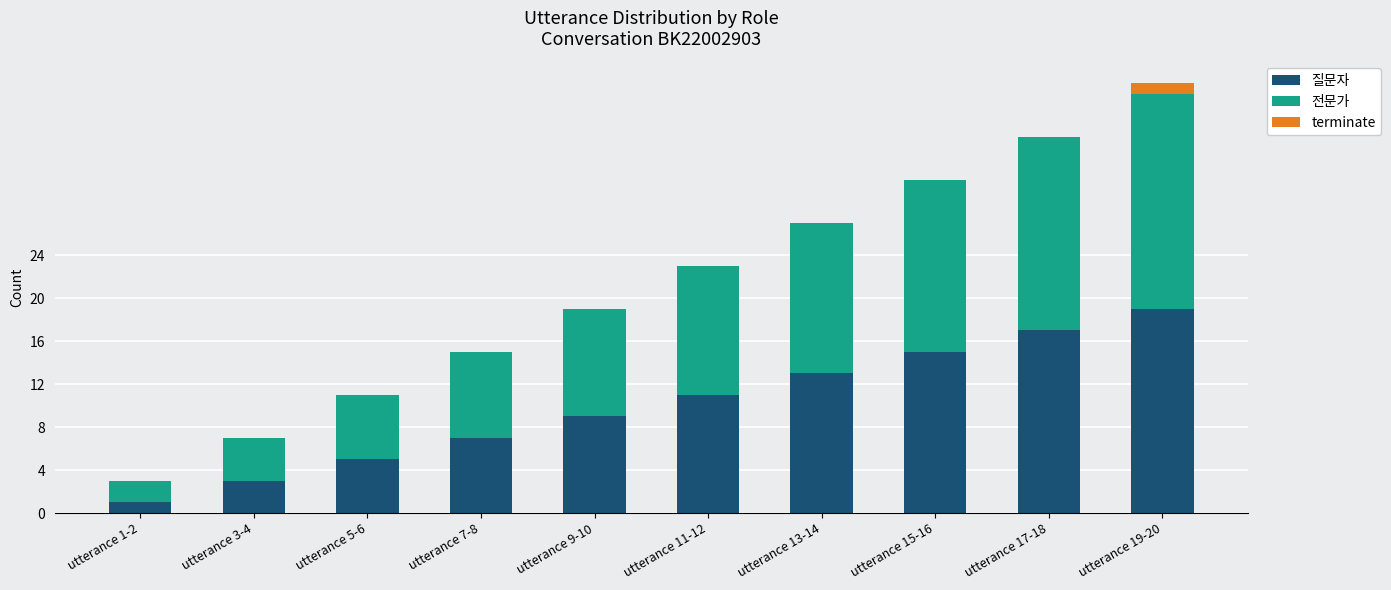

The value of 질문자 at utterance 9-10 is 15. True or false?

False